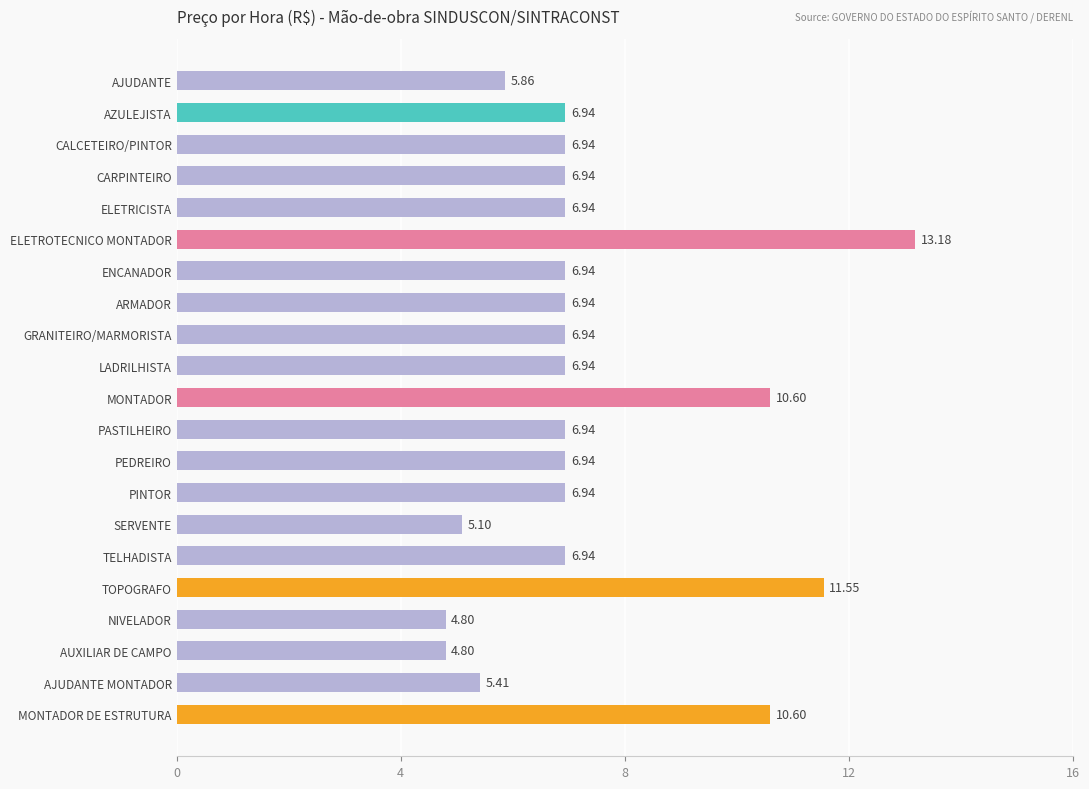

What is the change in value from MONTADOR to PEDREIRO?

-3.7